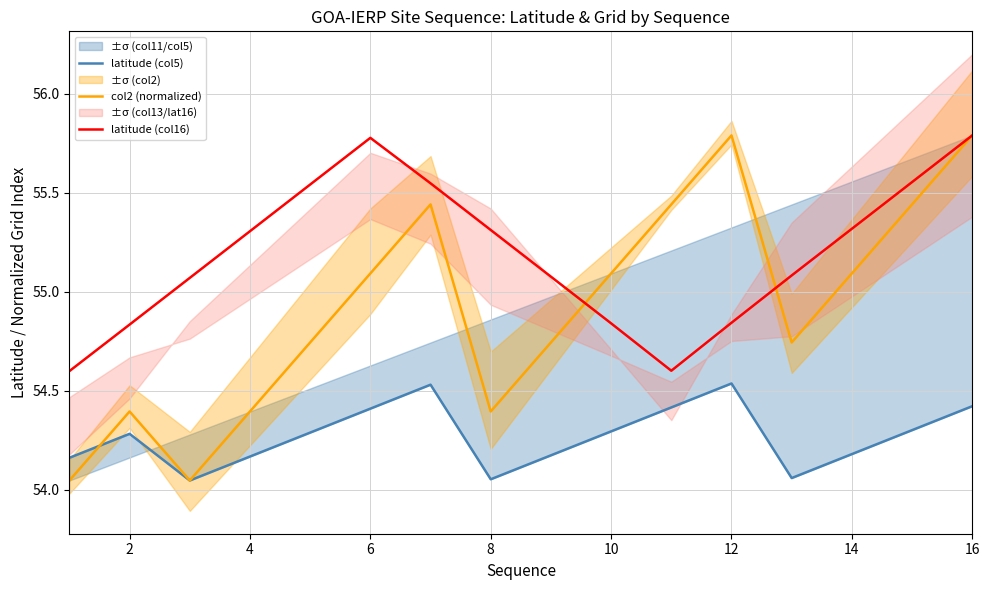

How many data points in col2 (normalized) are above 55?

8